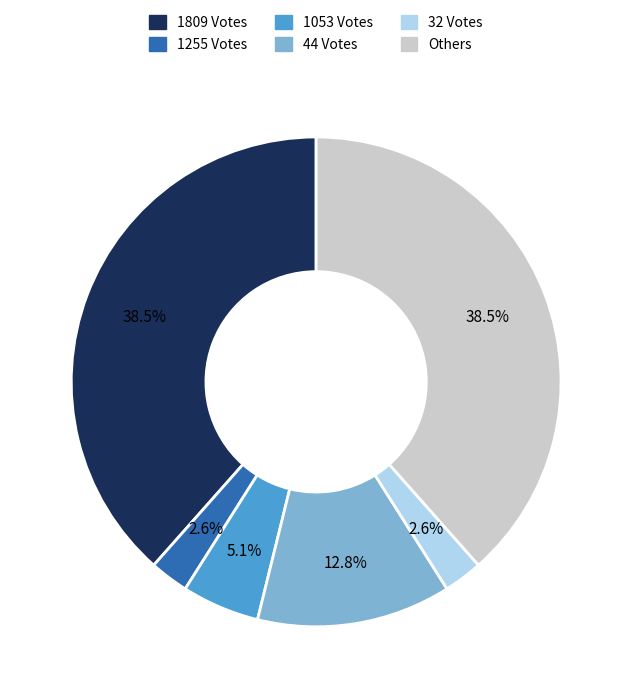

Does any single category account for the majority?

No